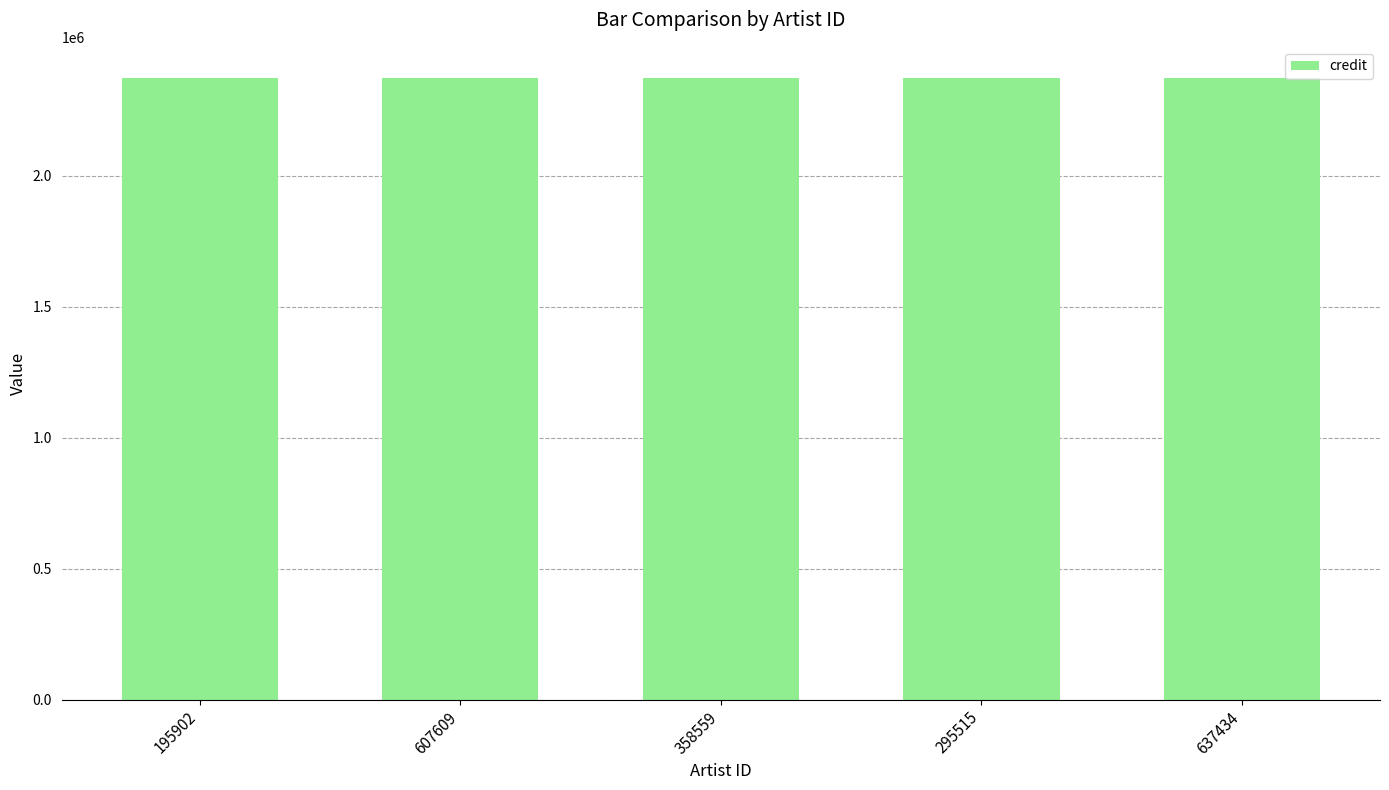

Between 607609 and 358559, which series saw the biggest shift?

credit